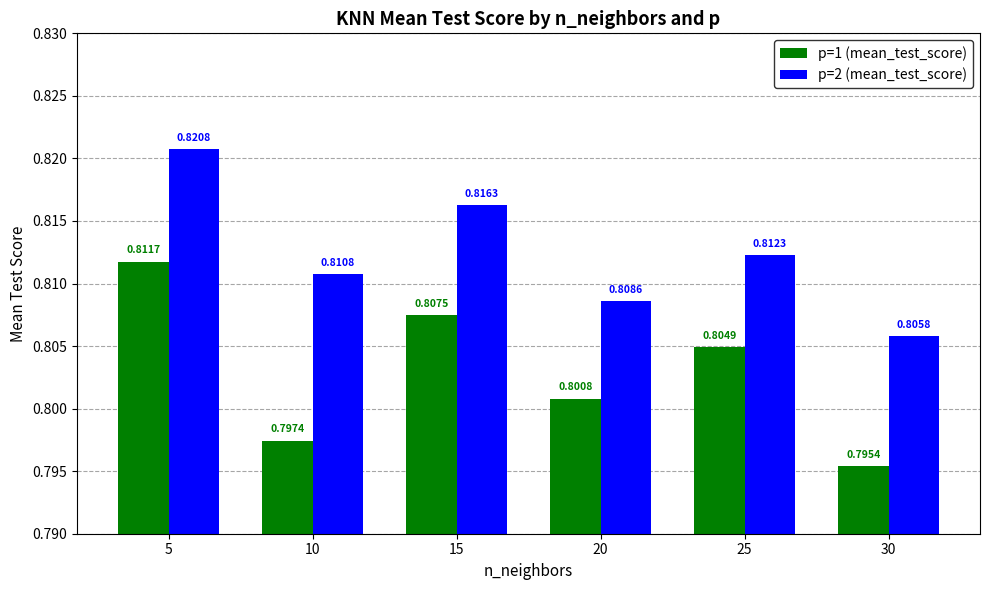

Rank the series by their average value, from lowest to highest.

p=1 (mean_test_score), p=2 (mean_test_score)